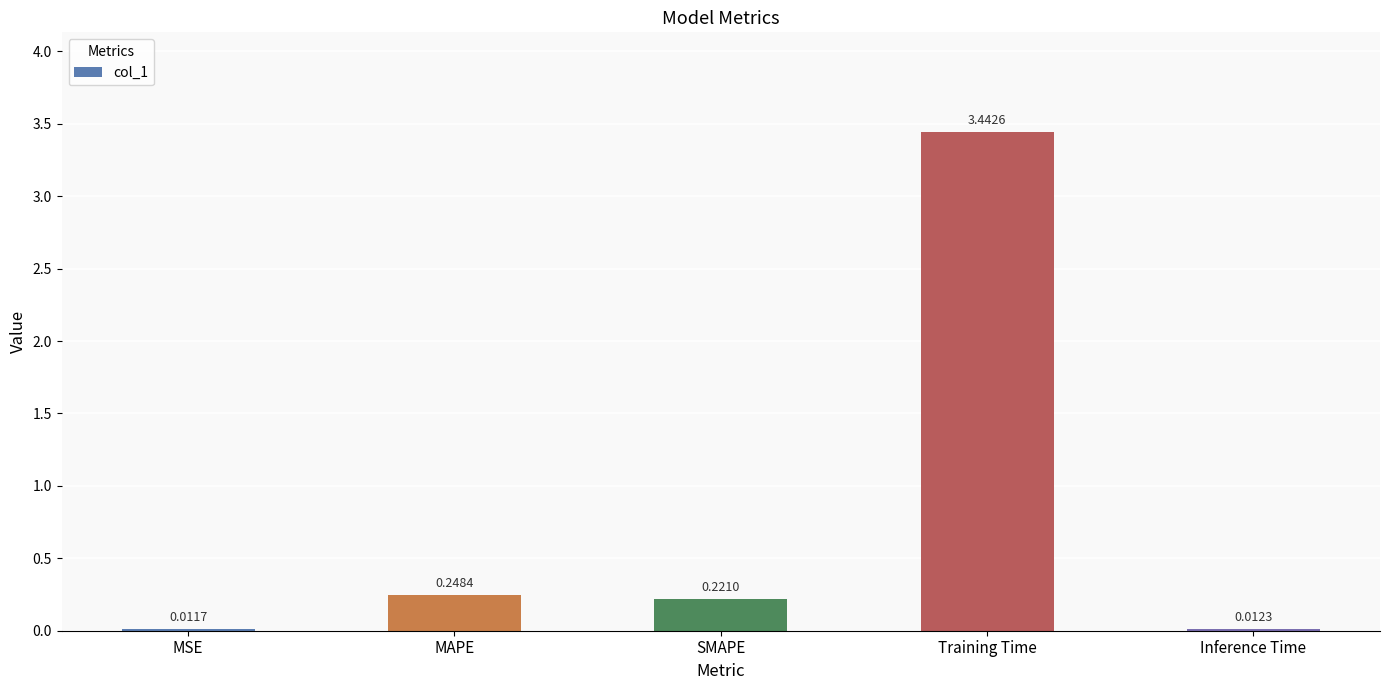

Does the chart contain stacked bars?

No